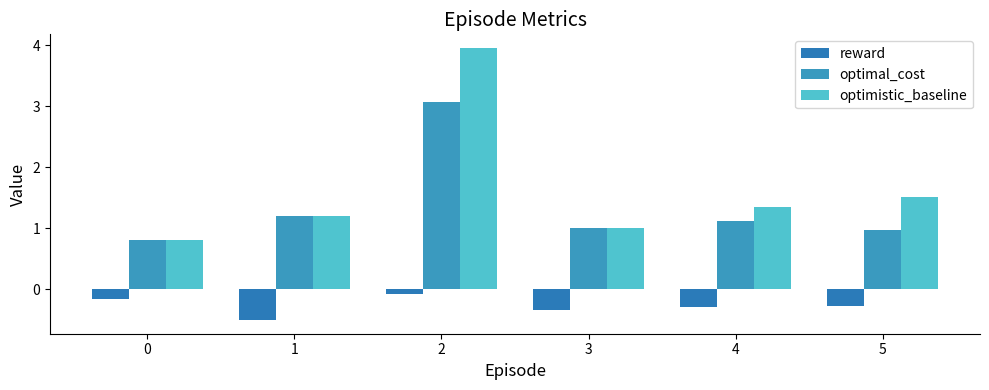

What is the difference between the second highest and second lowest values in the reward series?

0.2